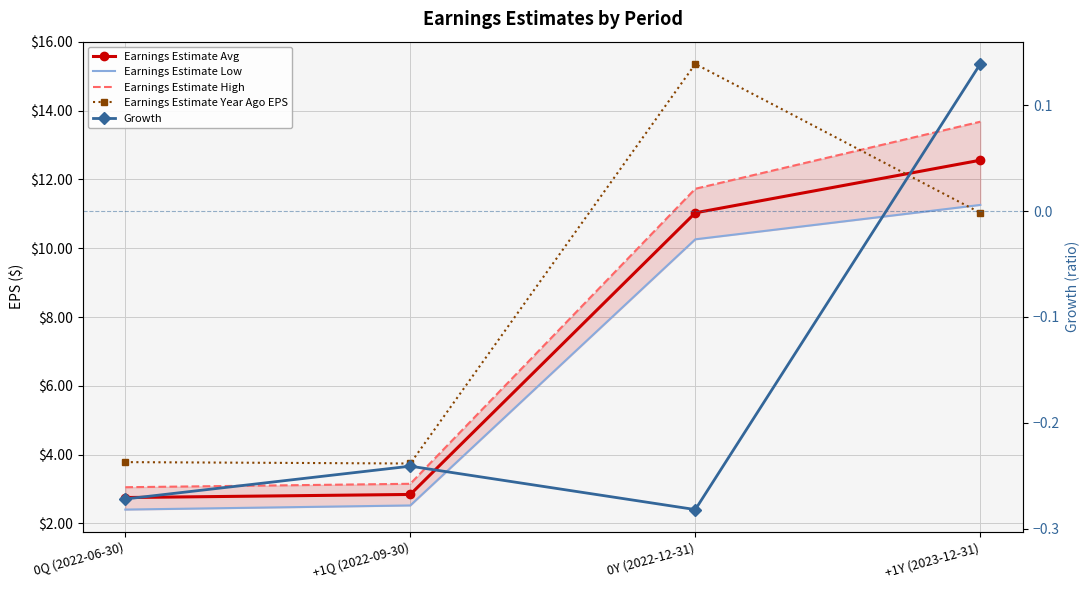

What is the lowest value of the Growth series?

-0.3